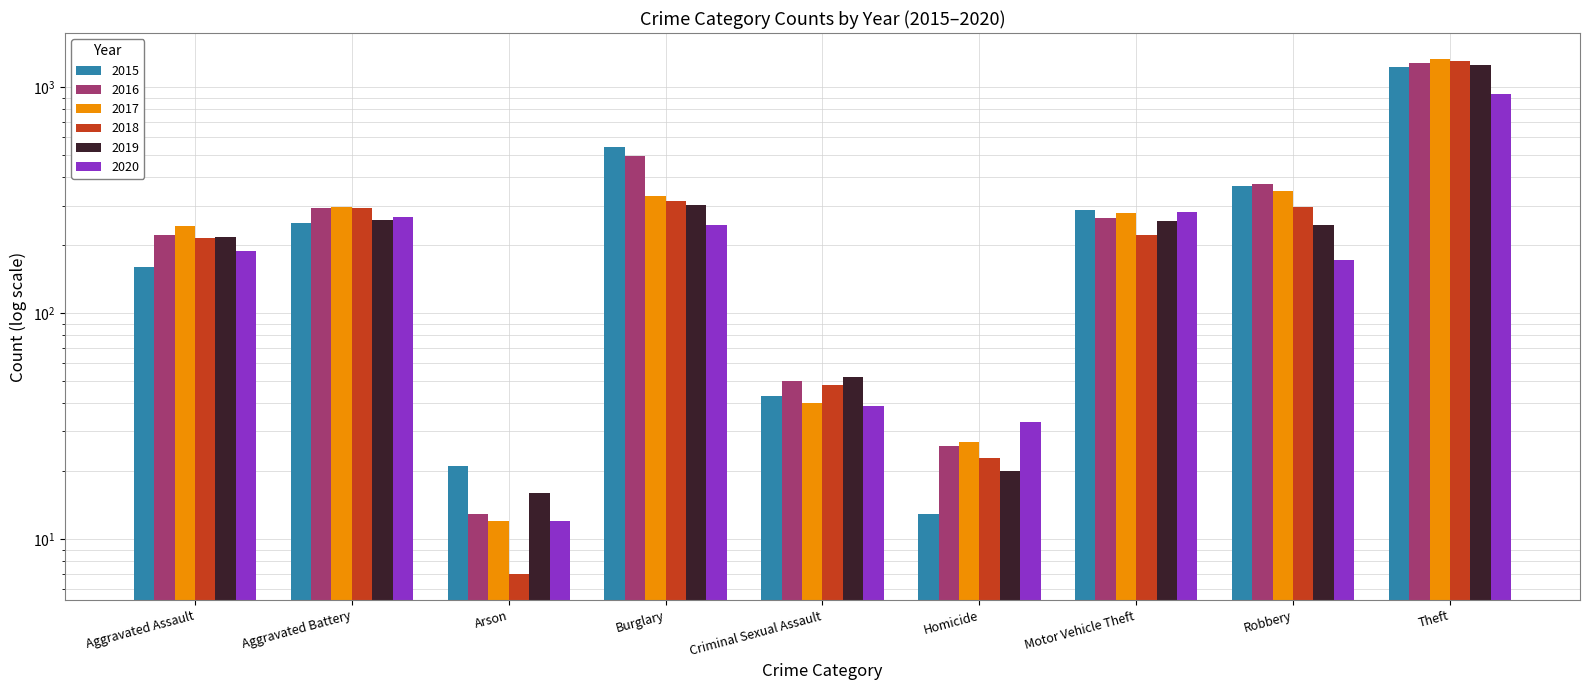

What is the sum of all 2016 values?

3018